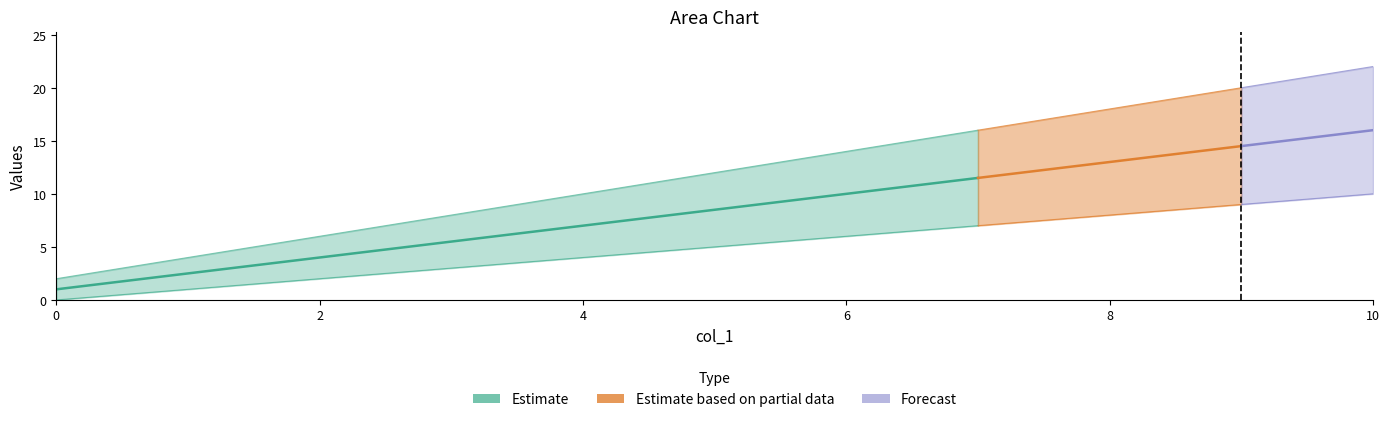

At which category is the sum across all series the highest?

10